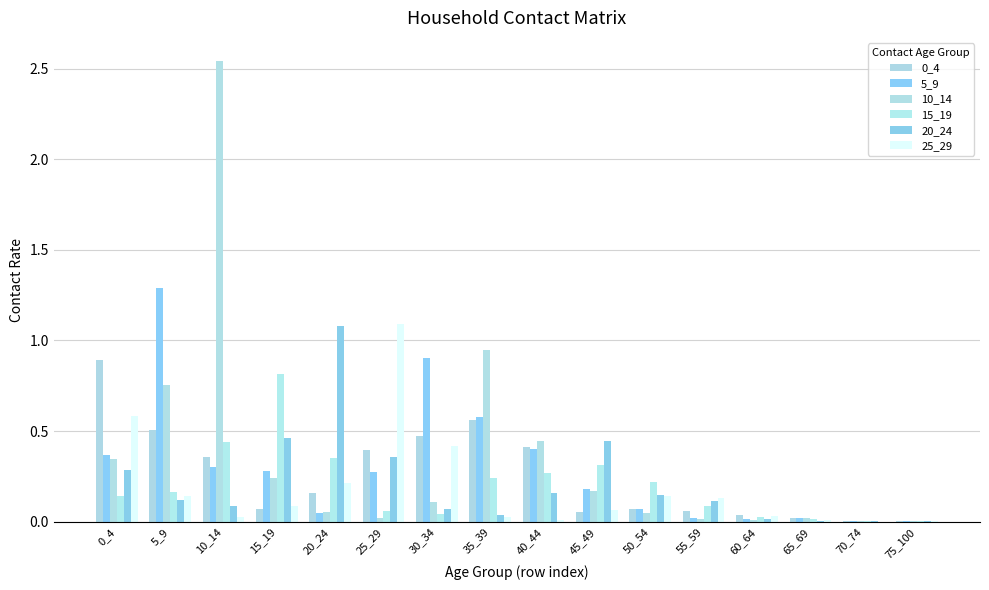

Reading left to right, transcribe all the data shown in this chart.

0_4: 0_4=0.9	5_9=0.5	10_14=0.4	15_19=0.1	20_24=0.2	25_29=0.4	30_34=0.5	35_39=0.6	40_44=0.4	45_49=0.1	50_54=0.1	55_59=0.1	60_64=0.0	65_69=0.0	70_74=0.0	75_100=0.0
5_9: 0_4=0.4	5_9=1.3	10_14=0.3	15_19=0.3	20_24=0.0	25_29=0.3	30_34=0.9	35_39=0.6	40_44=0.4	45_49=0.2	50_54=0.1	55_59=0.0	60_64=0.0	65_69=0.0	70_74=0.0	75_100=0.0
10_14: 0_4=0.3	5_9=0.8	10_14=2.5	15_19=0.2	20_24=0.1	25_29=0.0	30_34=0.1	35_39=0.9	40_44=0.4	45_49=0.2	50_54=0.0	55_59=0.0	60_64=0.0	65_69=0.0	70_74=0.0	75_100=0.0
15_19: 0_4=0.1	5_9=0.2	10_14=0.4	15_19=0.8	20_24=0.3	25_29=0.1	30_34=0.0	35_39=0.2	40_44=0.3	45_49=0.3	50_54=0.2	55_59=0.1	60_64=0.0	65_69=0.0	70_74=0.0	75_100=0.0
20_24: 0_4=0.3	5_9=0.1	10_14=0.1	15_19=0.5	20_24=1.1	25_29=0.4	30_34=0.1	35_39=0.0	40_44=0.2	45_49=0.4	50_54=0.1	55_59=0.1	60_64=0.0	65_69=0.0	70_74=0.0	75_100=0.0
25_29: 0_4=0.6	5_9=0.1	10_14=0.0	15_19=0.1	20_24=0.2	25_29=1.1	30_34=0.4	35_39=0.0	40_44=0.0	45_49=0.1	50_54=0.1	55_59=0.1	60_64=0.0	65_69=0.0	70_74=0.0	75_100=0.0